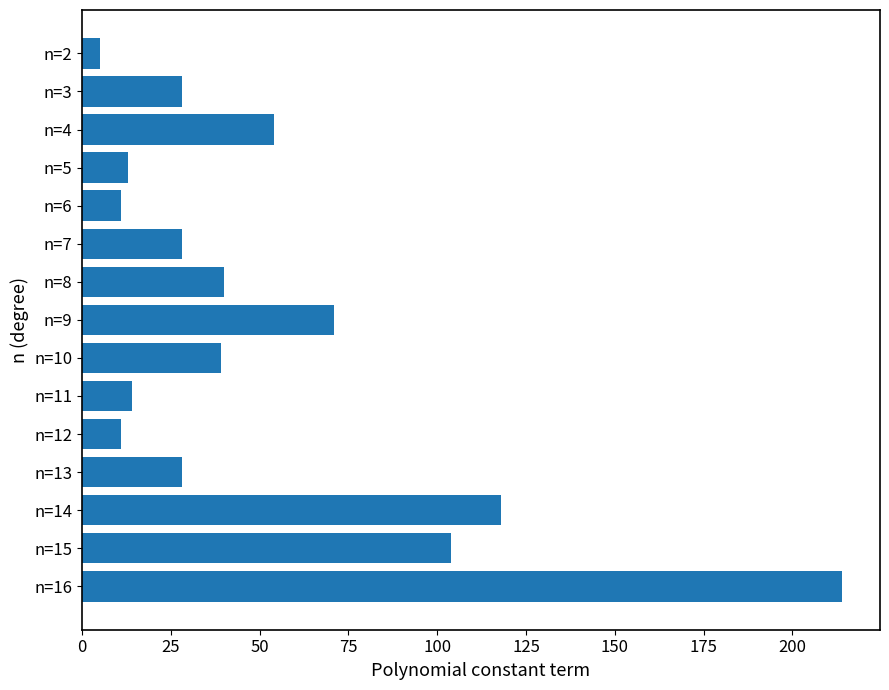

What is the greatest value displayed?

214